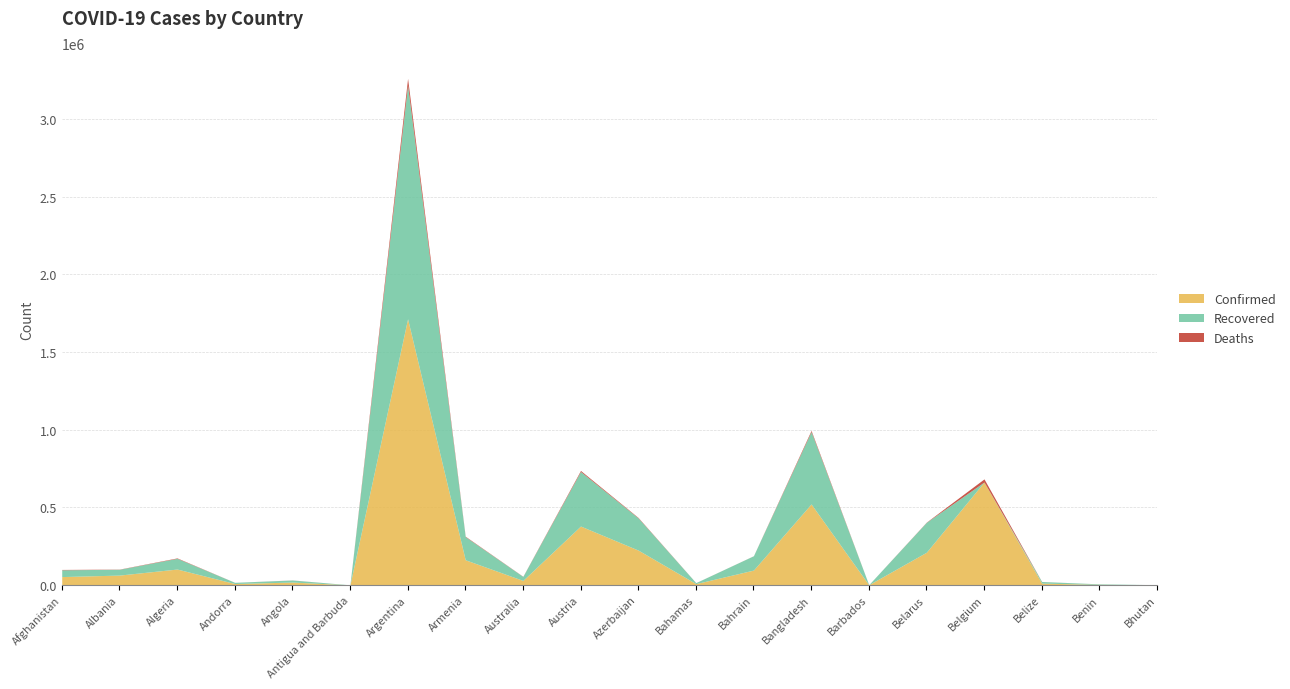

What is the label of the 19th point from the right?

Albania